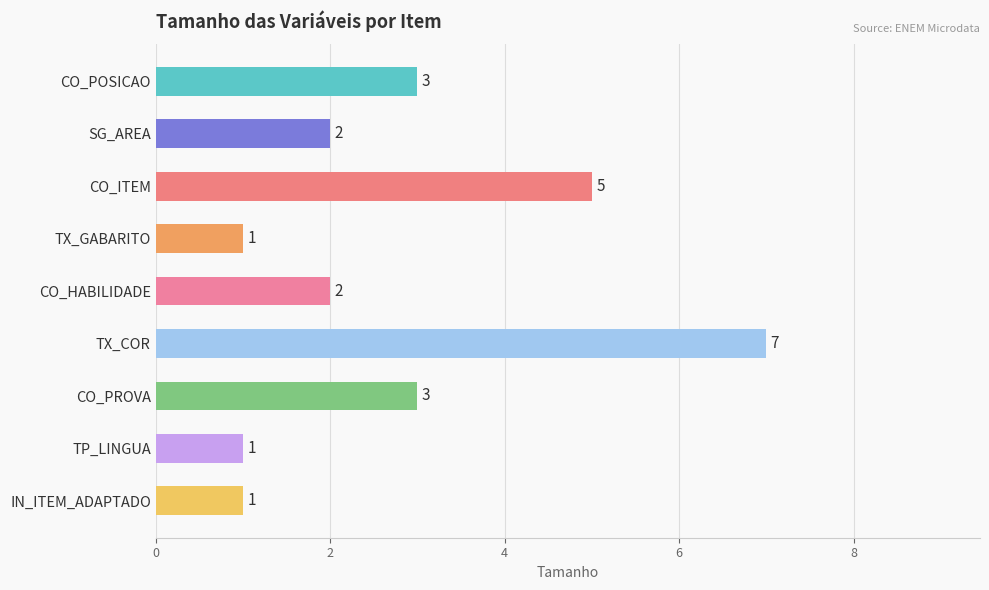

Reading top to bottom, transcribe all the data shown in this chart.

3	2	5	1	2	7	3	1	1